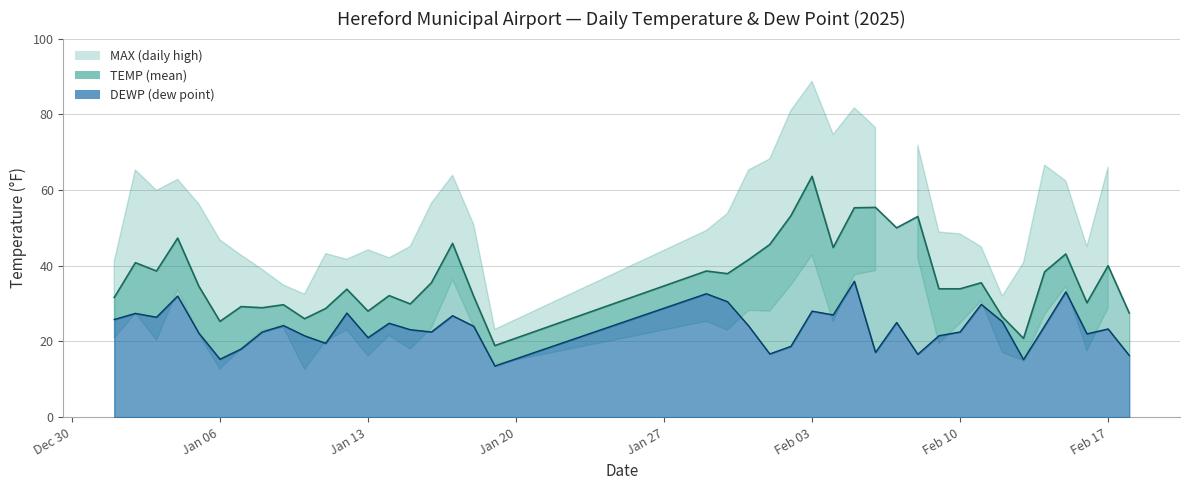

What is the approximate value of DEWP at 2025-01-17?

26.8